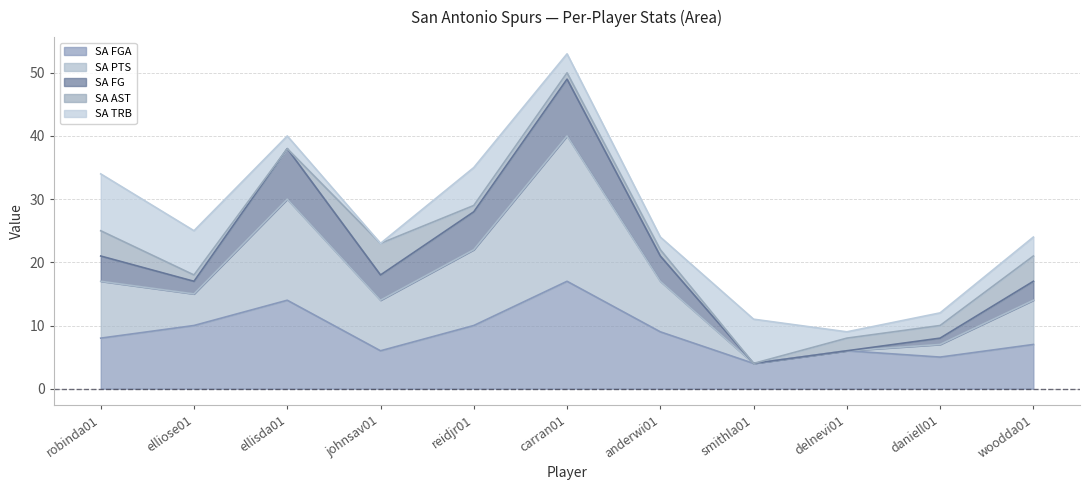

At which category is the sum across all series the highest?

carran01